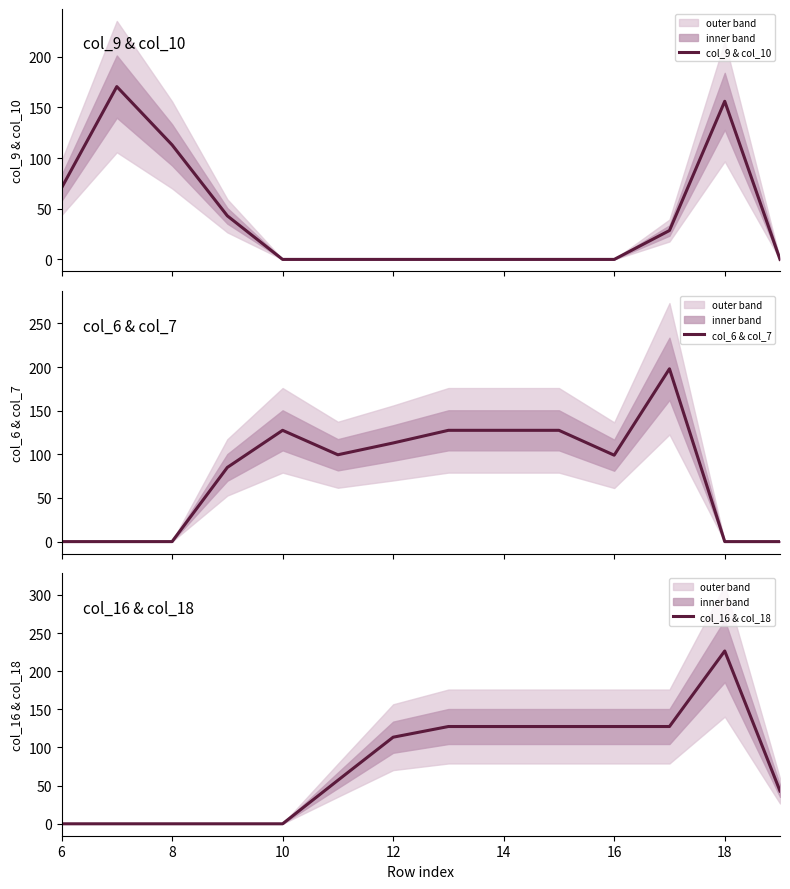

At which label does col_16 & col_18 reach its peak?

18